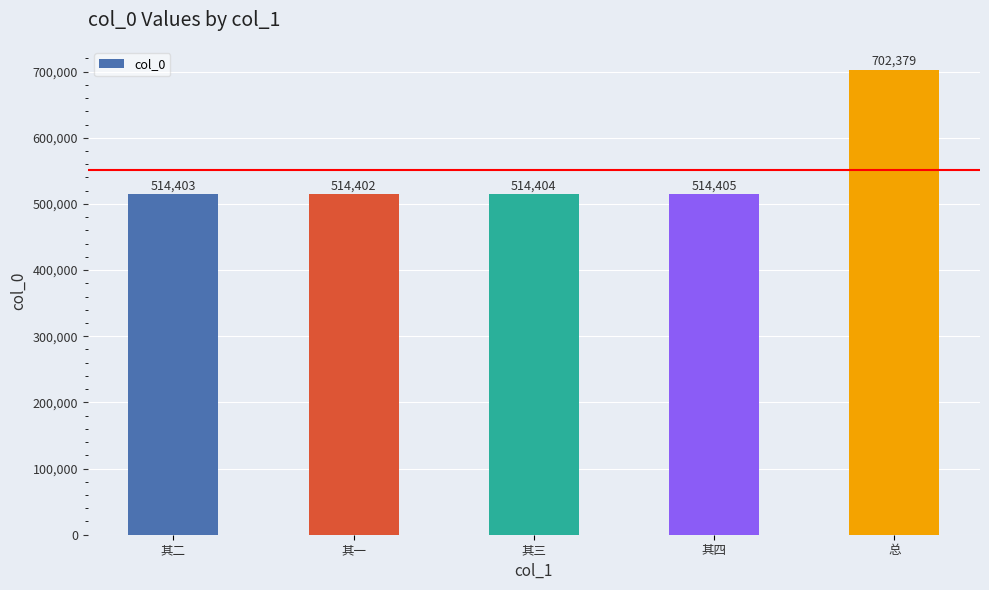

What is the sum of the values at 其一 and 其三?

1028806